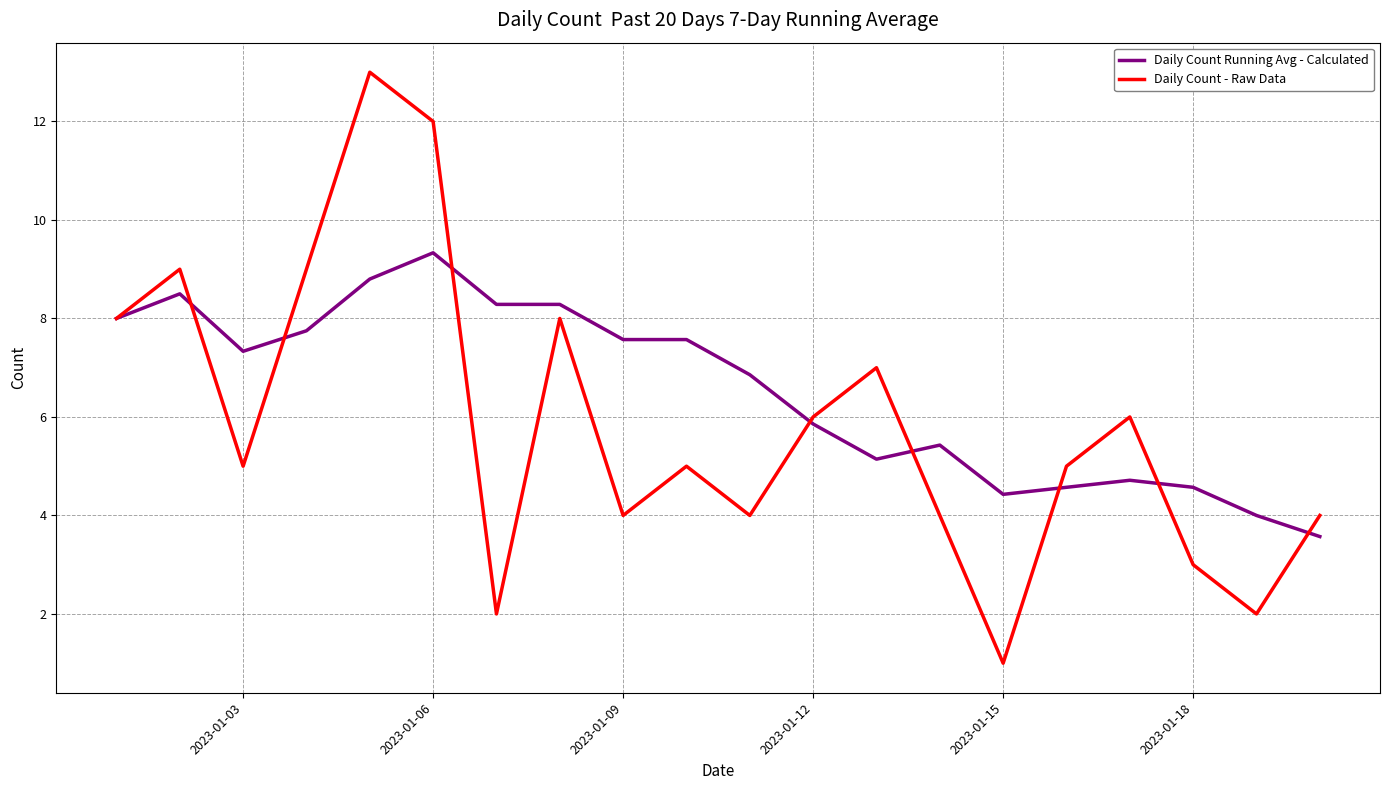

How many lines are shown in the chart?

2